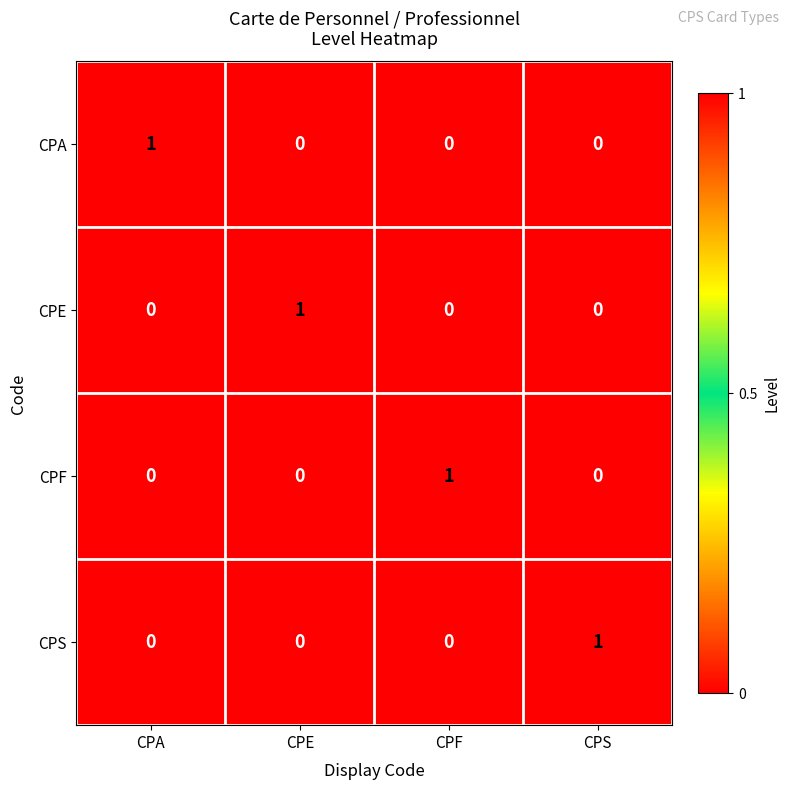

At how many categories does at least one series exceed 0?

4